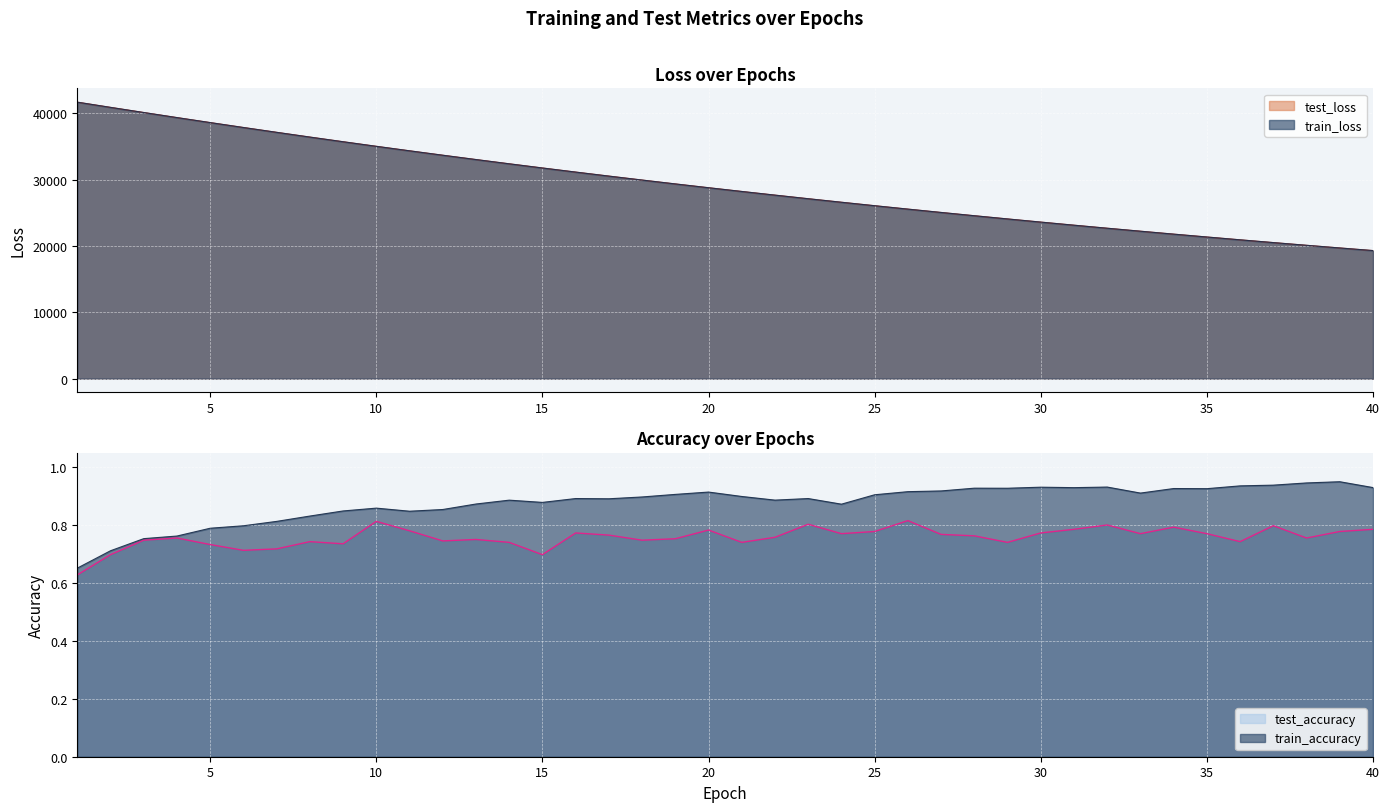

What is the minimum value shown in the chart?

0.6